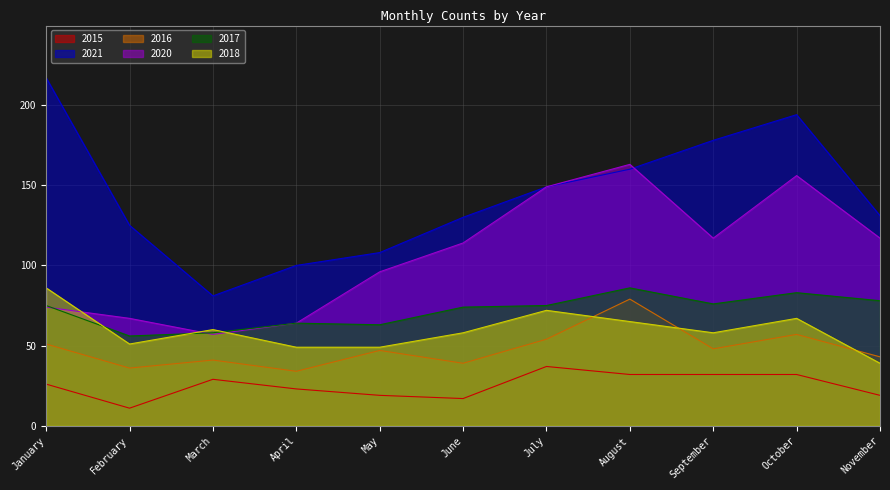

What are all the series names shown in the legend?

2015, 2021, 2016, 2020, 2017, 2018